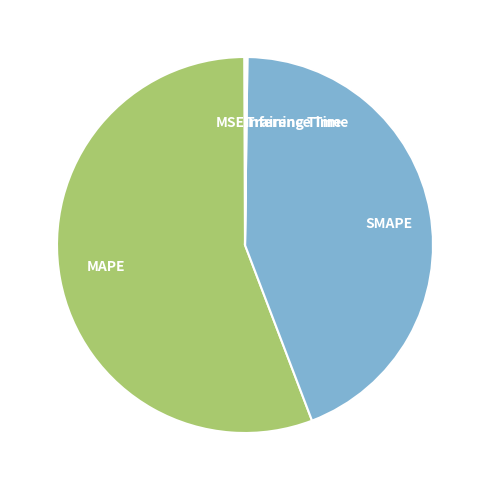

Does MAPE account for over 50% of the chart?

Yes